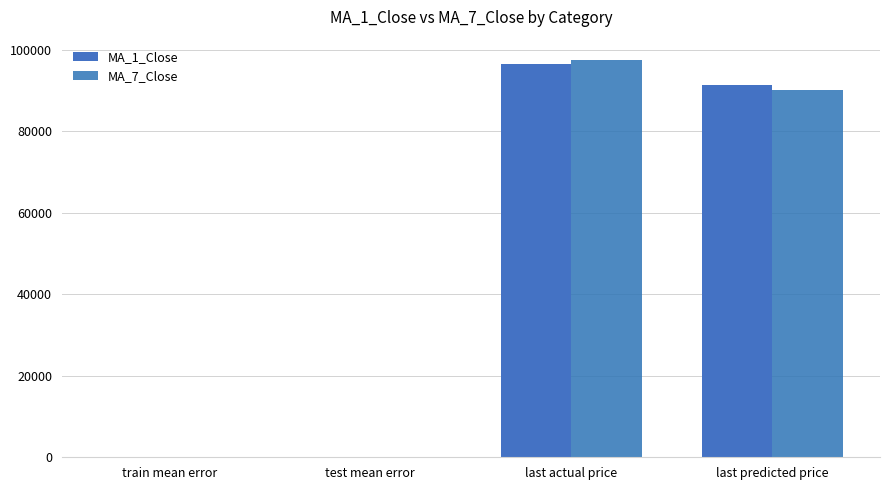

What is the label of the 2nd bar from the right?

last actual price